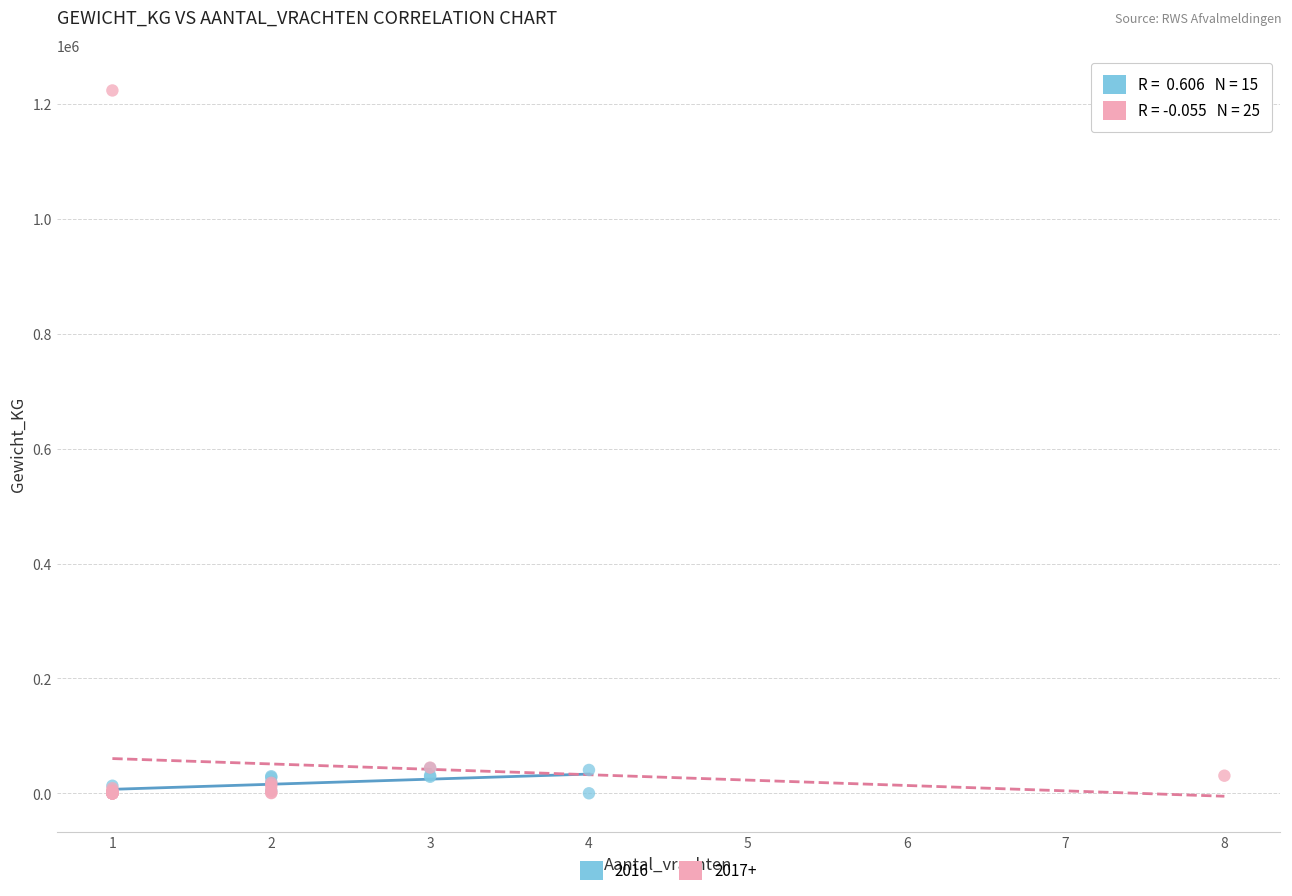

Which series reaches the maximum Y coordinate?

2017+